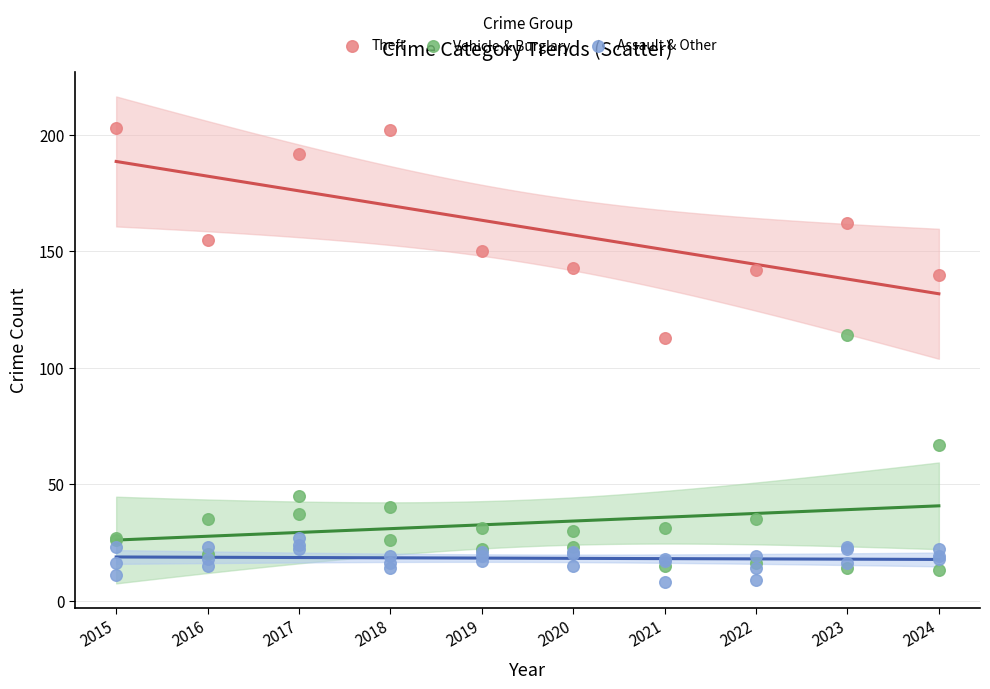

Which series reaches the minimum Y coordinate?

Assault & Other